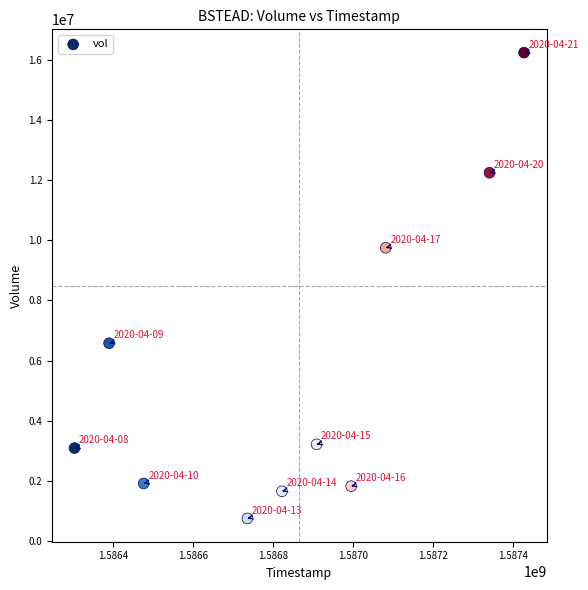

What Y value in the scatter plot is closest to 8493700?

9747000